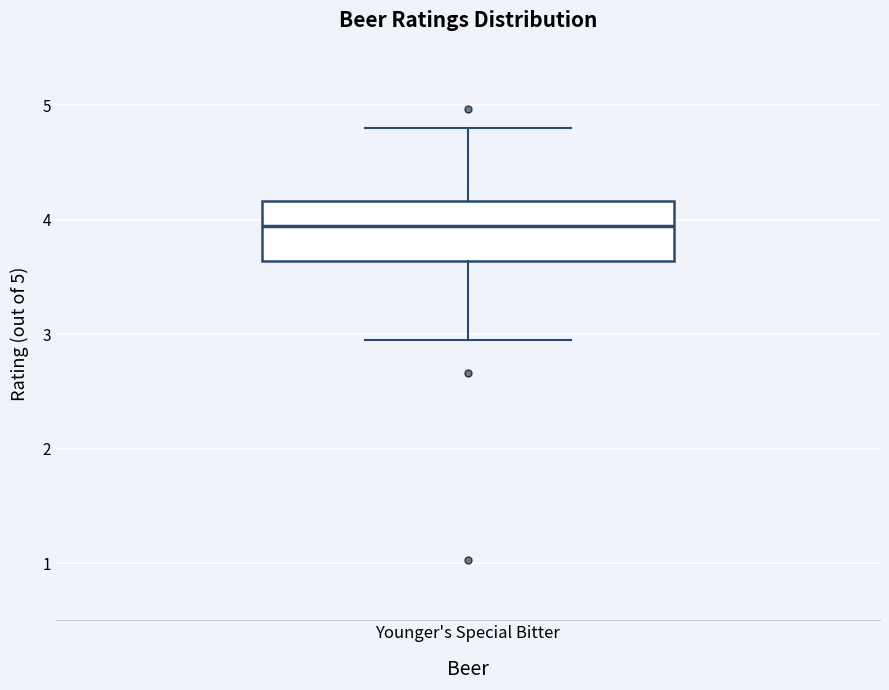

Read this box plot against the y-axis: the position of the median line, the range covered by the box, and the ends of both whiskers. The values are not printed on the chart, so give them approximately, as read against the axis.

median 3.9, box 3.6 to 4.2, whiskers 3.0 to 4.8